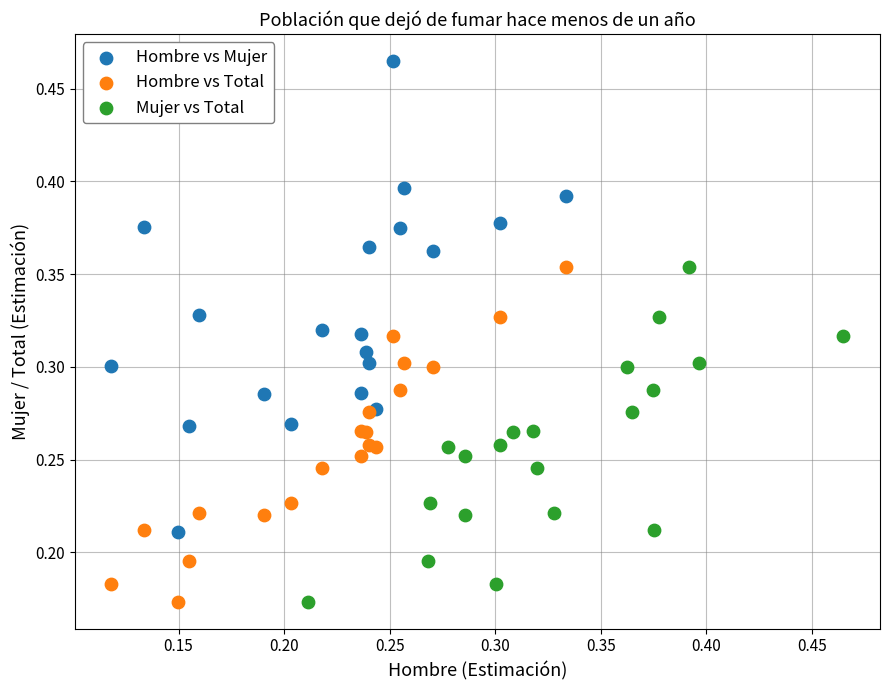

Which series has the widest spread of Y values?

Hombre vs Mujer